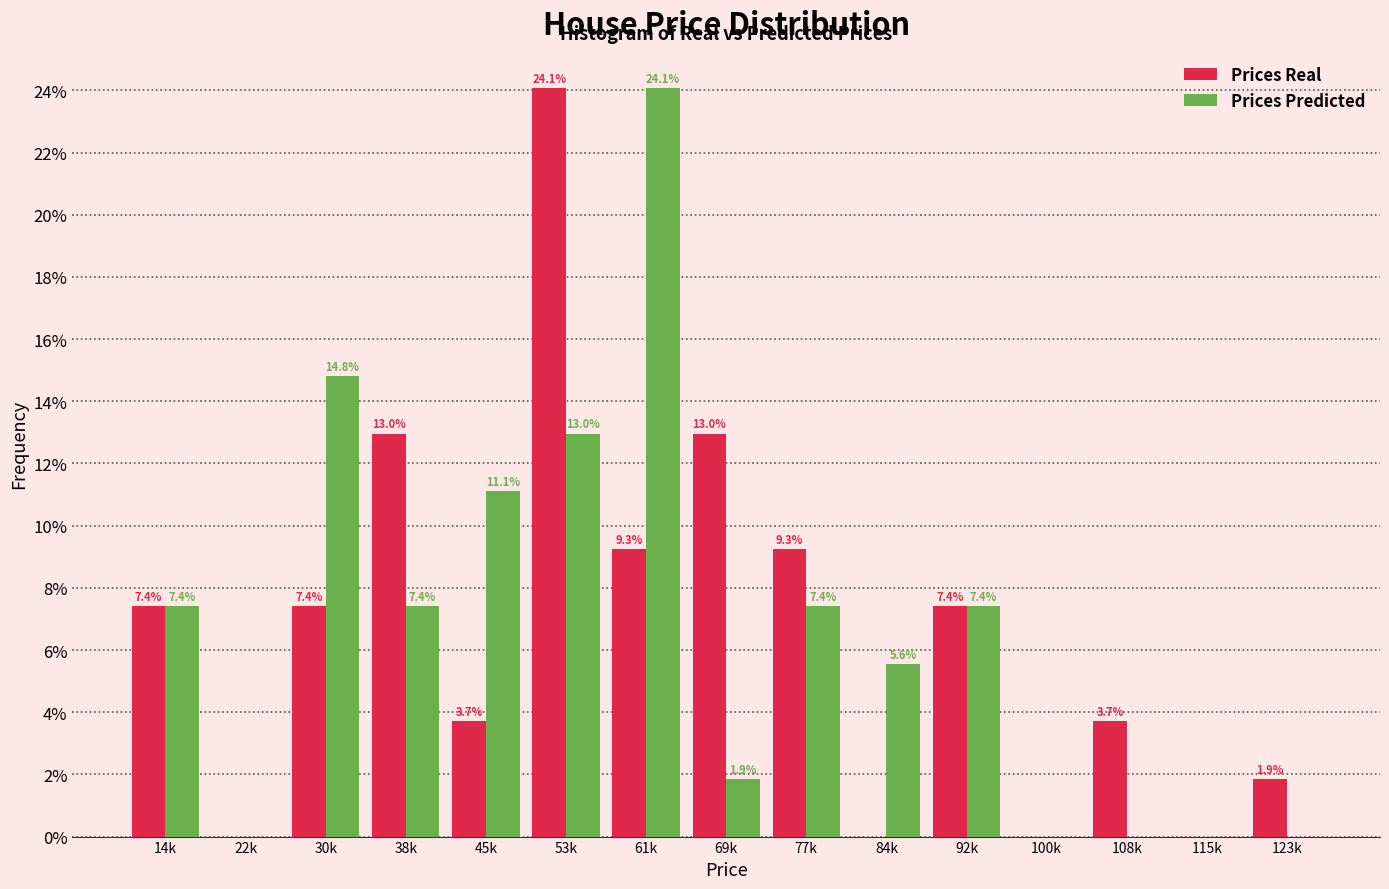

Reading left to right, transcribe all the data shown in this chart.

Prices Real: 14k=7.4	22k=0.0	30k=7.4	38k=13.0	45k=3.7	53k=24.1	61k=9.3	69k=13.0	77k=9.3	84k=0.0	92k=7.4	100k=0.0	108k=3.7	115k=0.0	123k=1.9
Prices Predicted: 14k=7.4	22k=0.0	30k=14.8	38k=7.4	45k=11.1	53k=13.0	61k=24.1	69k=1.9	77k=7.4	84k=5.6	92k=7.4	100k=0.0	108k=0.0	115k=0.0	123k=0.0